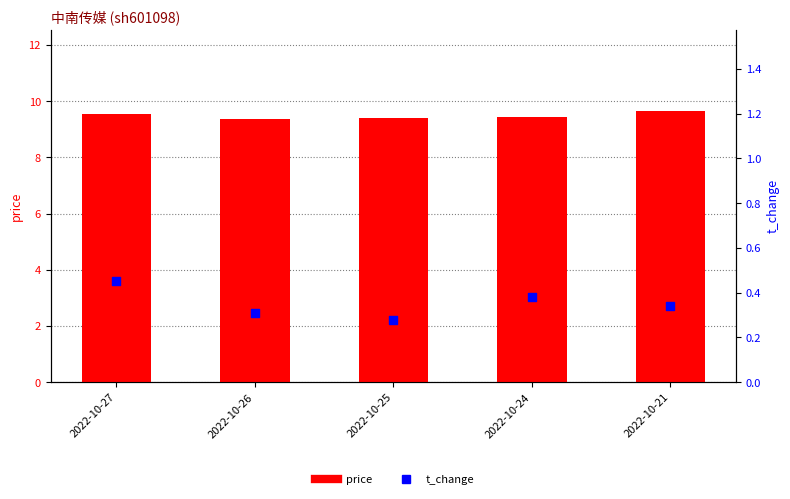

Which series reaches the minimum Y coordinate?

t_change